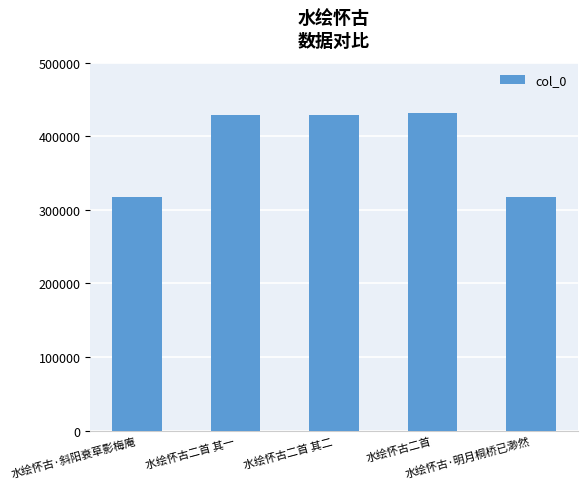

What is the average value?

384889